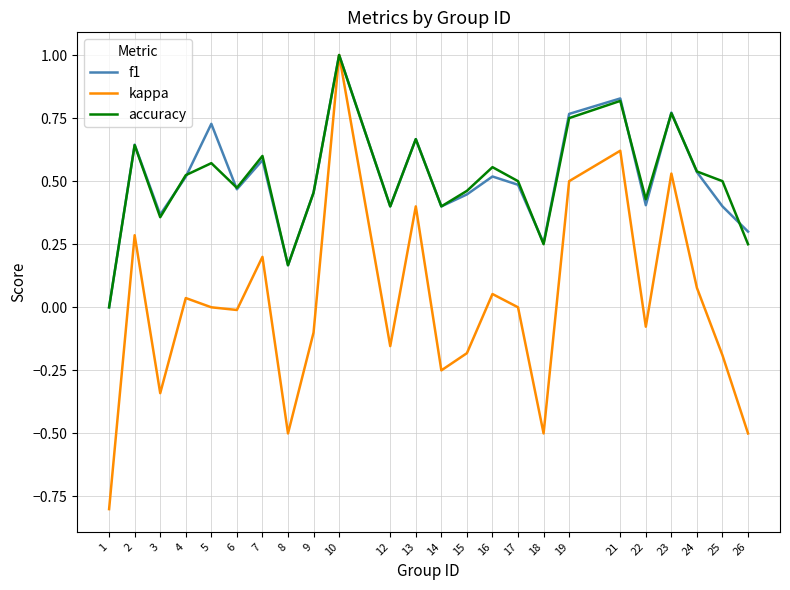

Which series has the widest spread of values?

kappa